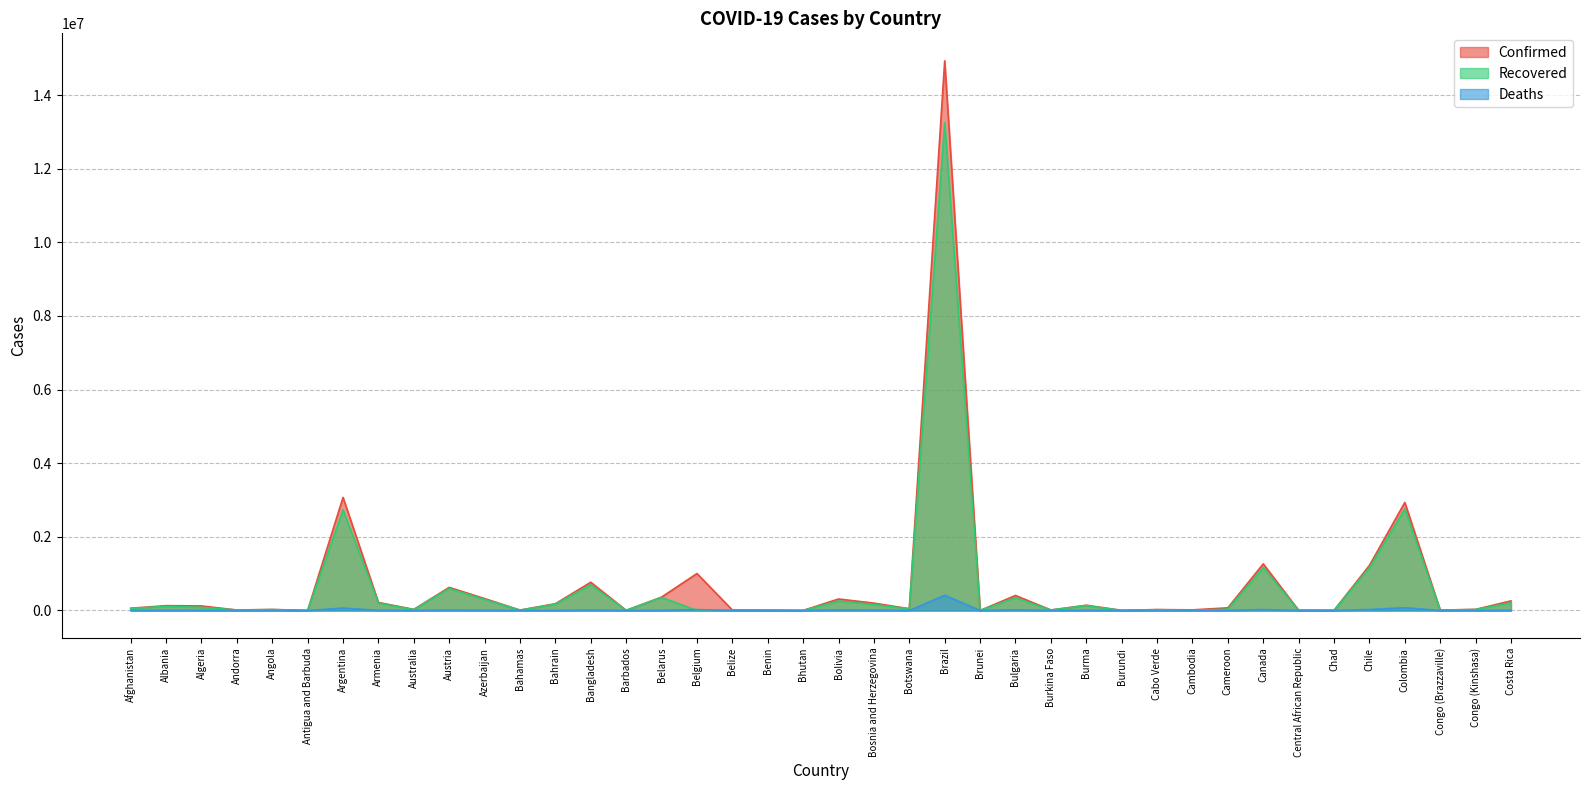

True or false: Confirmed and Deaths cross at least once.

False